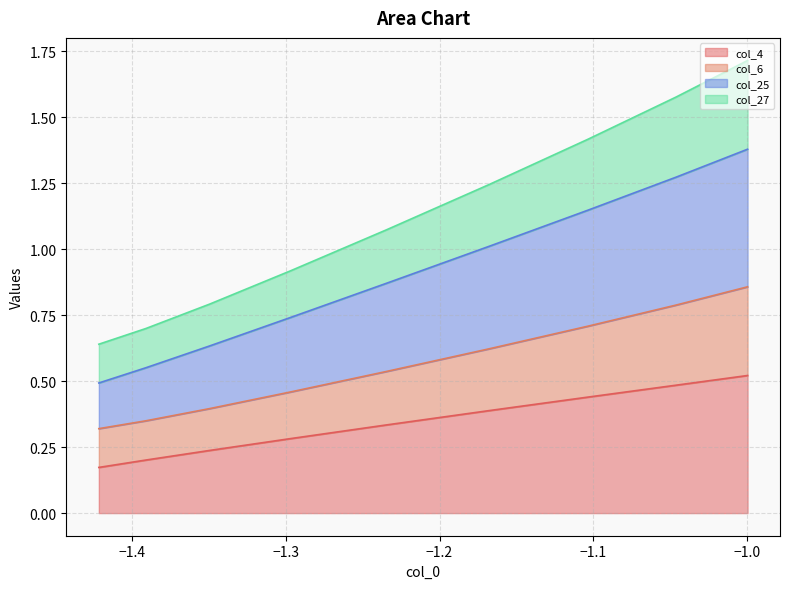

True or false: col_6 has more than 0 points higher than both neighbors.

False